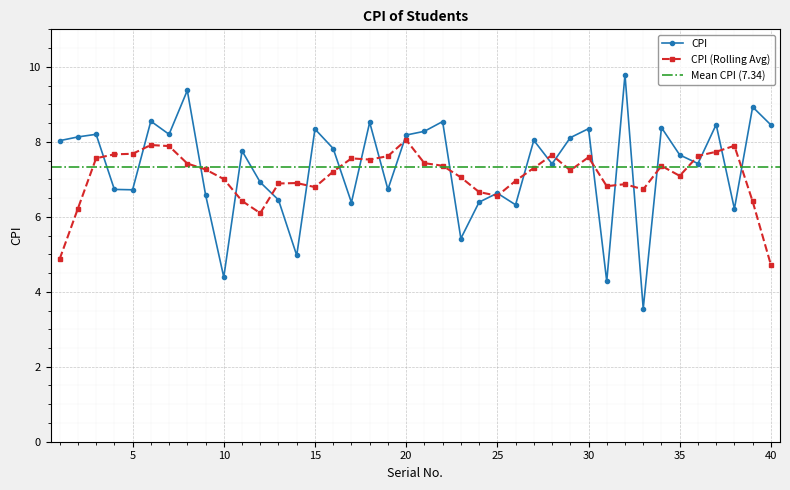

What is the difference between the maximum and second lowest values?

5.5